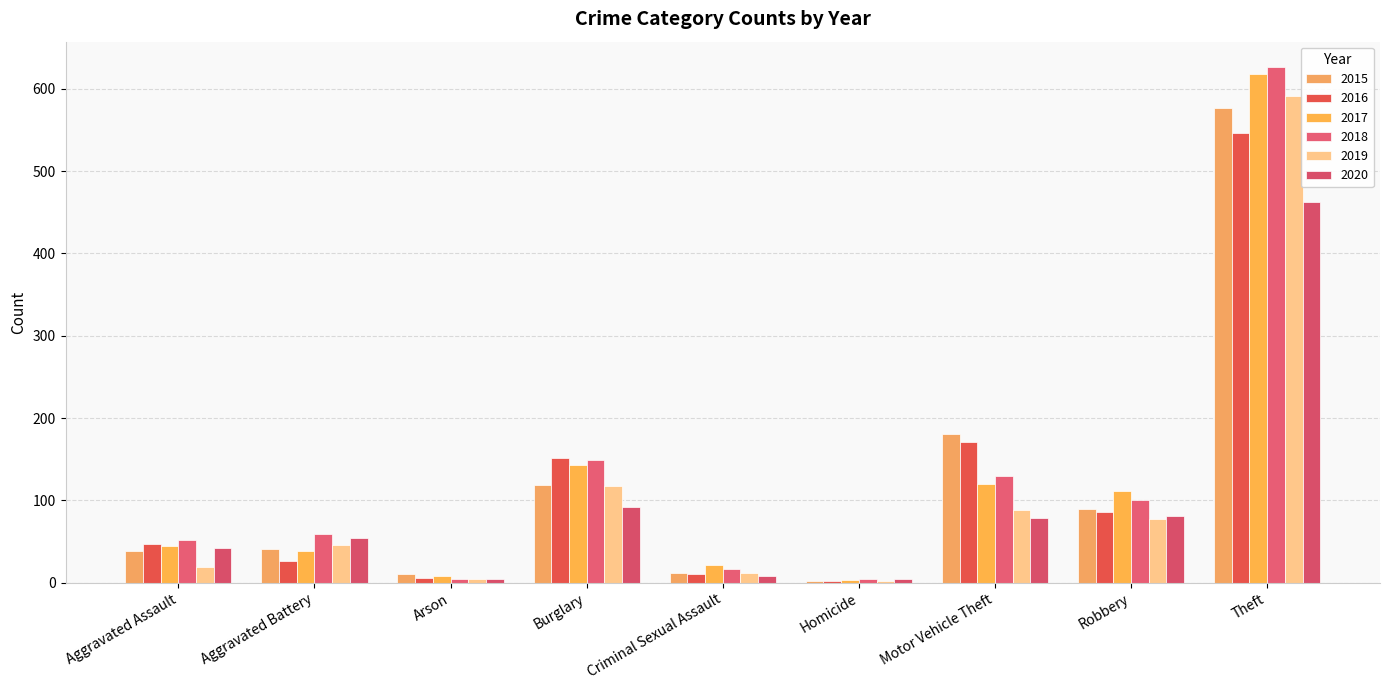

Is it true that 2020 equals 92 at Burglary?

True